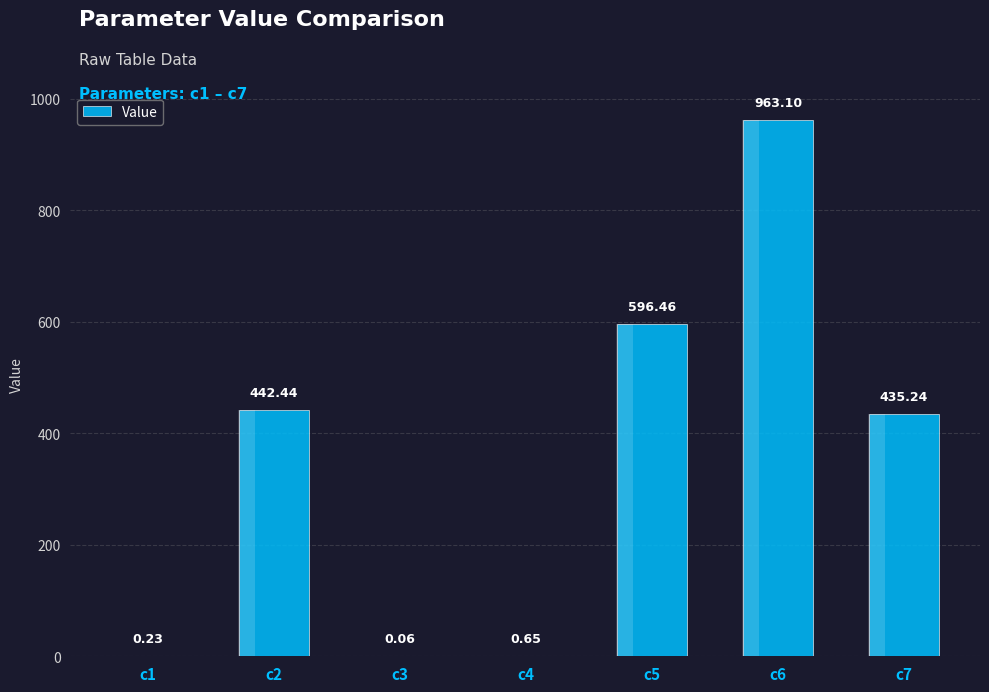

How many bars are there in total?

7